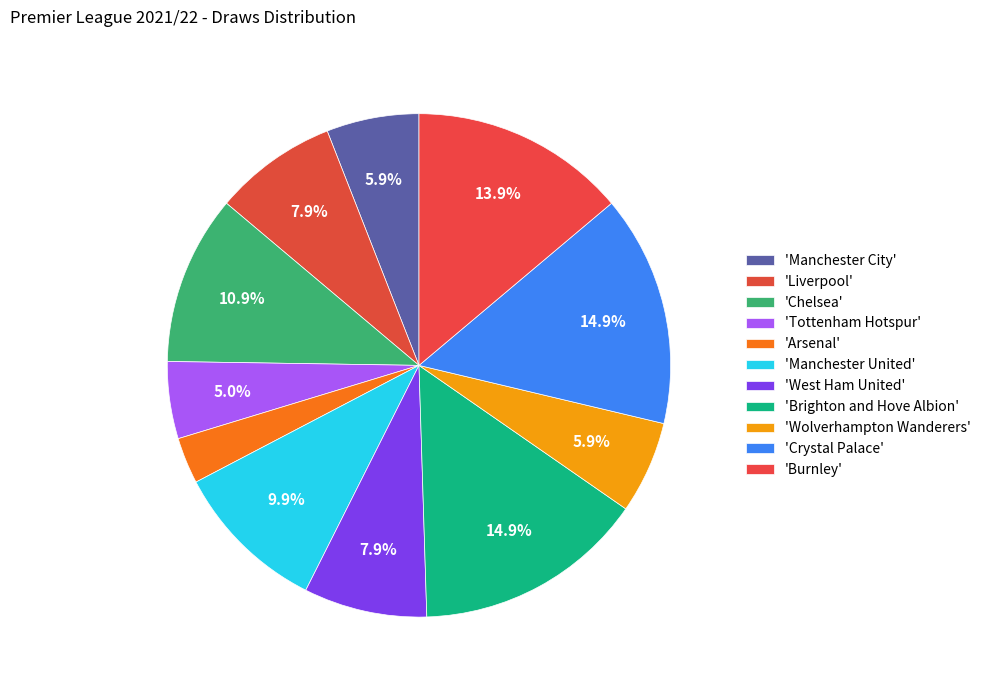

How many slices are in this pie chart?

11